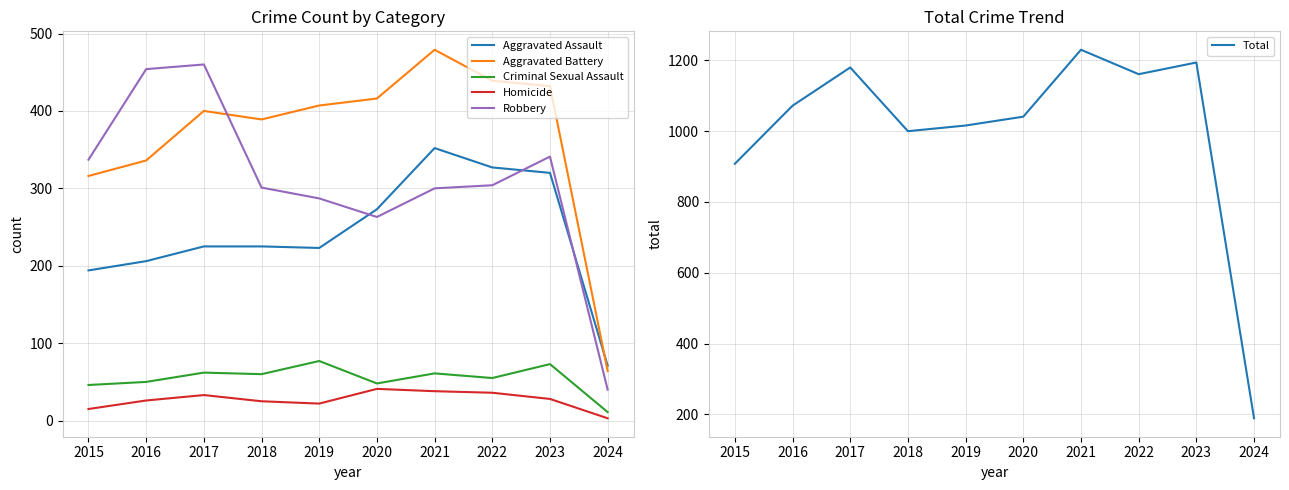

List the labels in order of Homicide value, smallest first.

2024, 2015, 2019, 2018, 2016, 2023, 2017, 2022, 2021, 2020